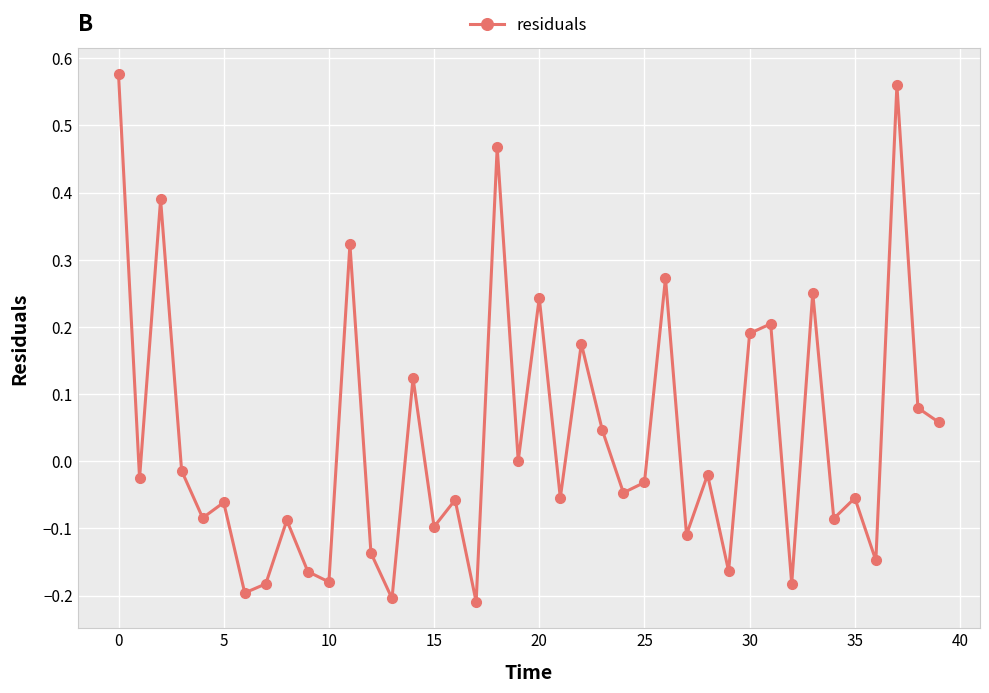

How many interior local valleys (lower than both neighbors) does the data have?

15